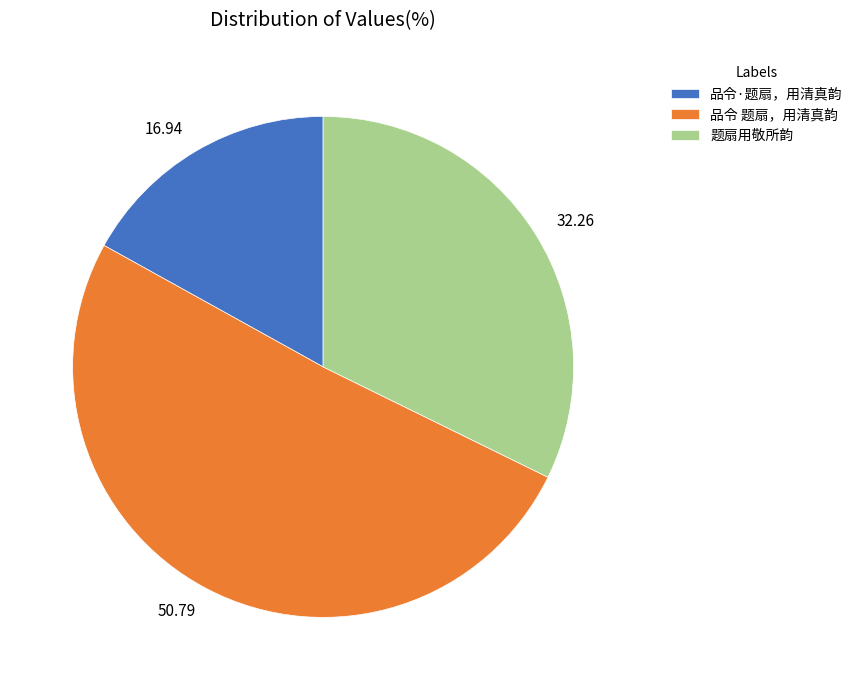

Which category has the biggest portion of the pie?

品令 题扇，用清真韵